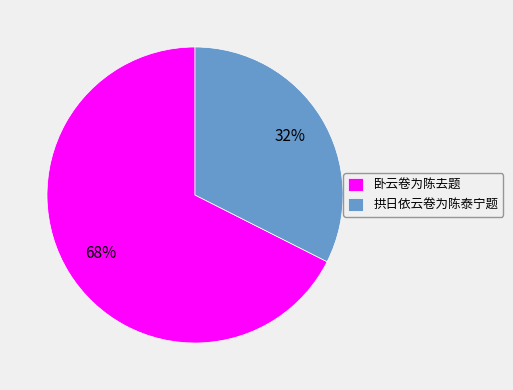

Approximately how many times larger is the value at 拱日依云卷为陈泰宁题 compared to 卧云卷为陈去题?

0.5